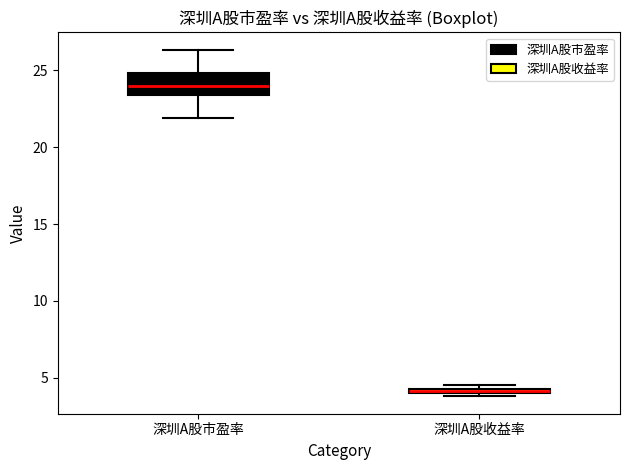

Where is the lower edge of the box for 深圳A股收益率 on the y-axis? The values are not printed on the chart, so give them approximately, as read against the axis.

4.0